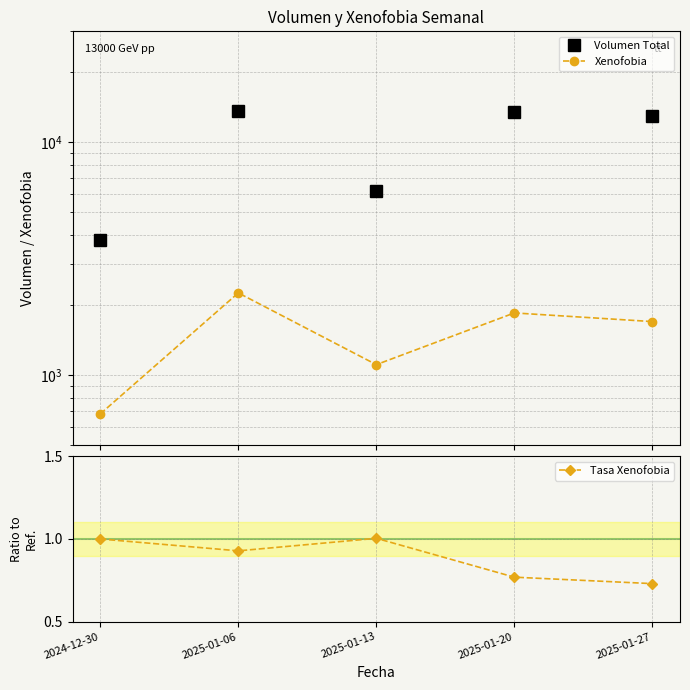

Which label corresponds to the smallest value in the chart?

2025-01-27